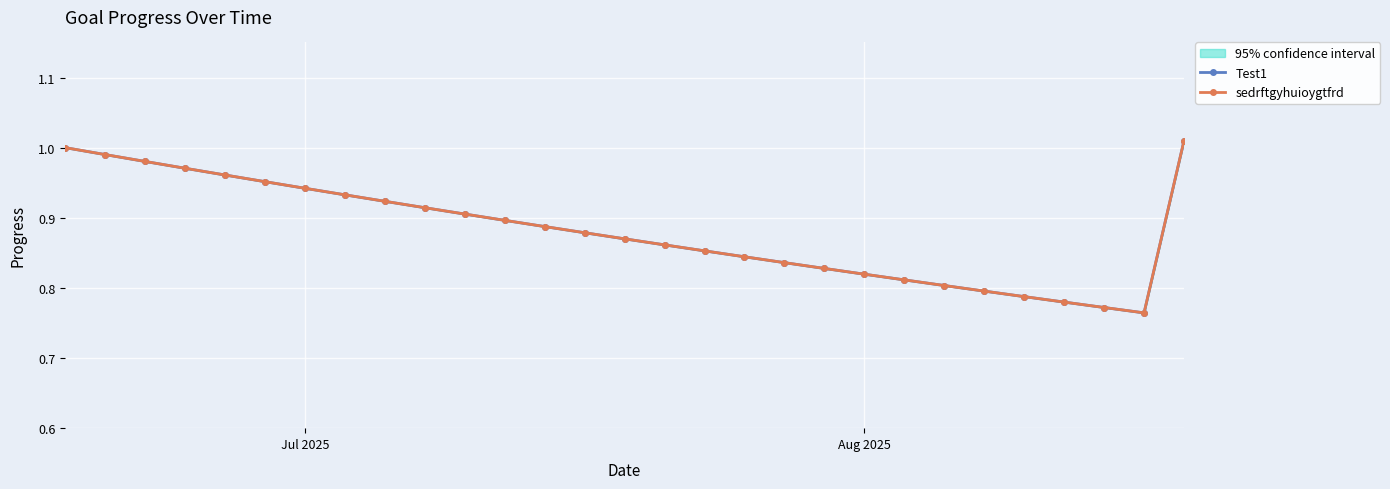

What are all the series names shown in the legend?

Test1, sedrftgyhuioygtfrd